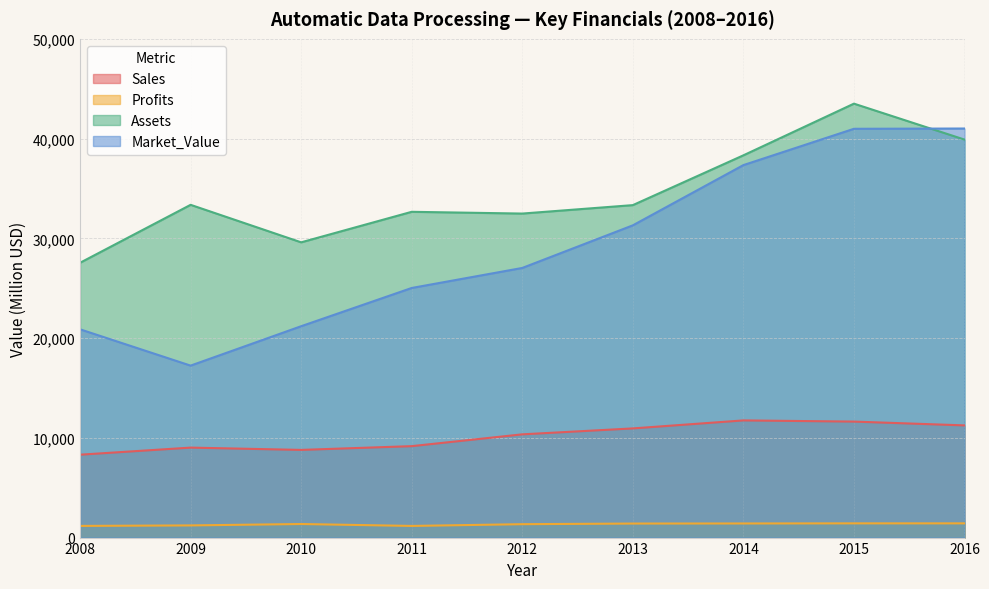

True or false: Market_Value and Assets intersect in this chart.

True